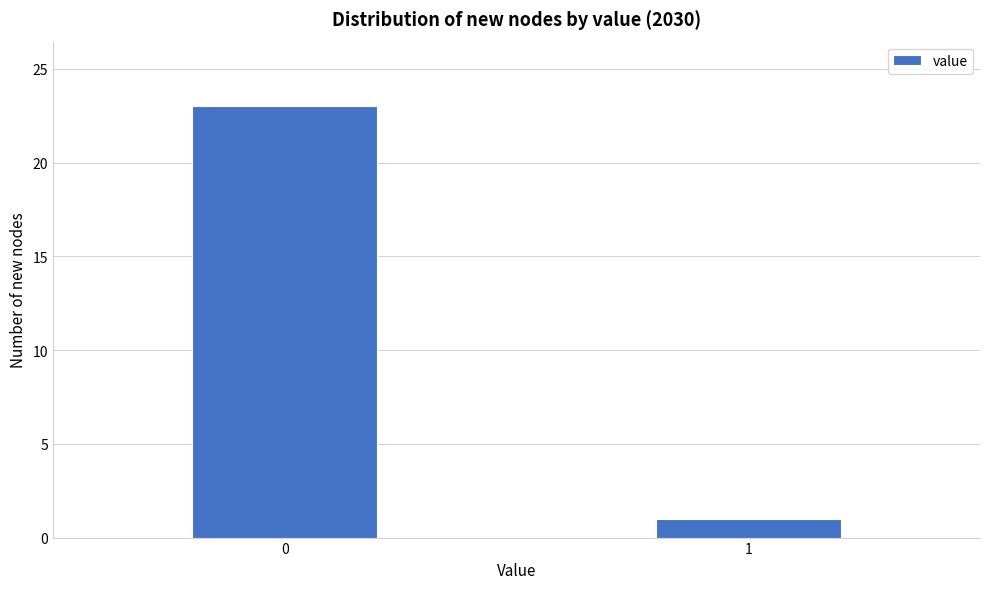

Reading right to left, extract all data points from this chart.

1	23